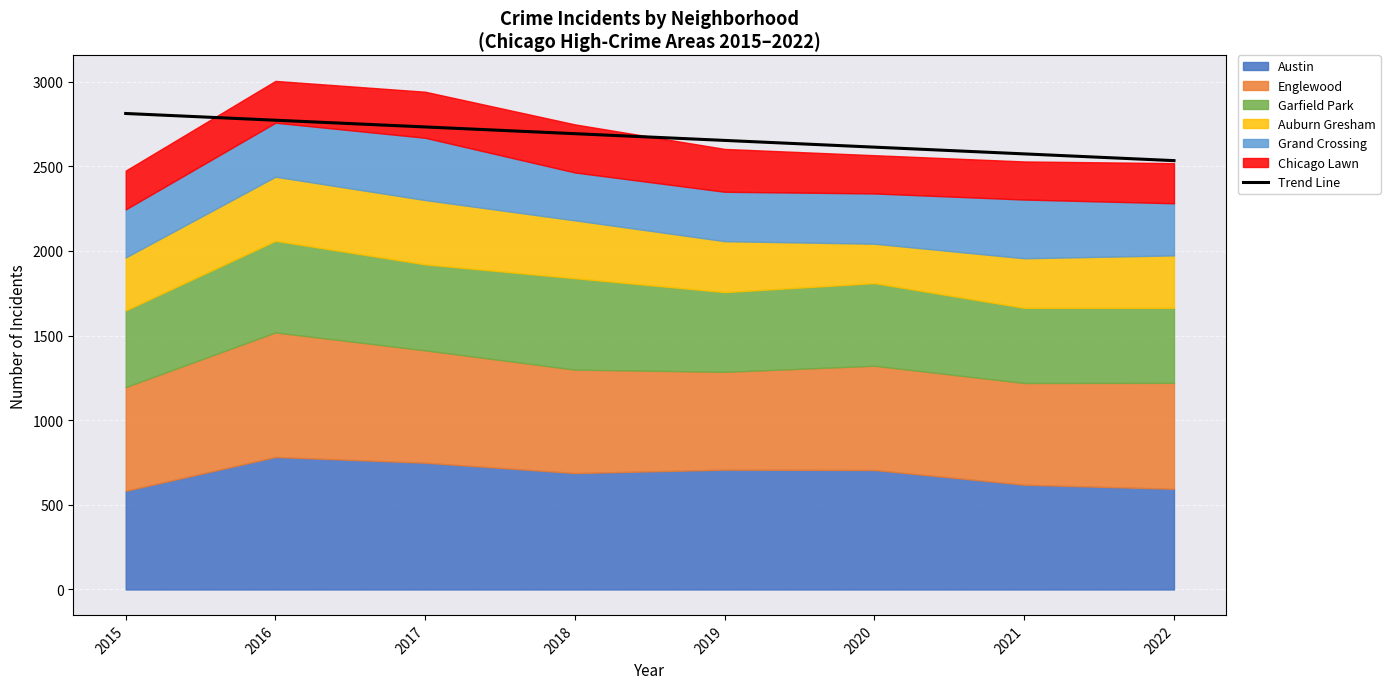

Is it true that the value at 2022 is 792.8?

False